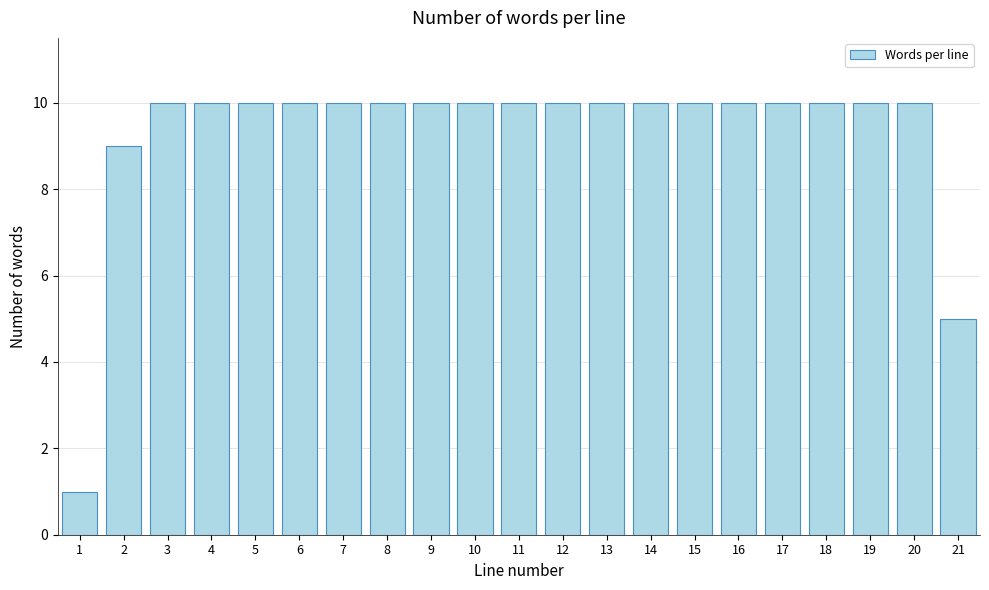

Reading left to right, transcribe all the data shown in this chart.

1=1	2=9	3=10	4=10	5=10	6=10	7=10	8=10	9=10	10=10	11=10	12=10	13=10	14=10	15=10	16=10	17=10	18=10	19=10	20=10	21=5